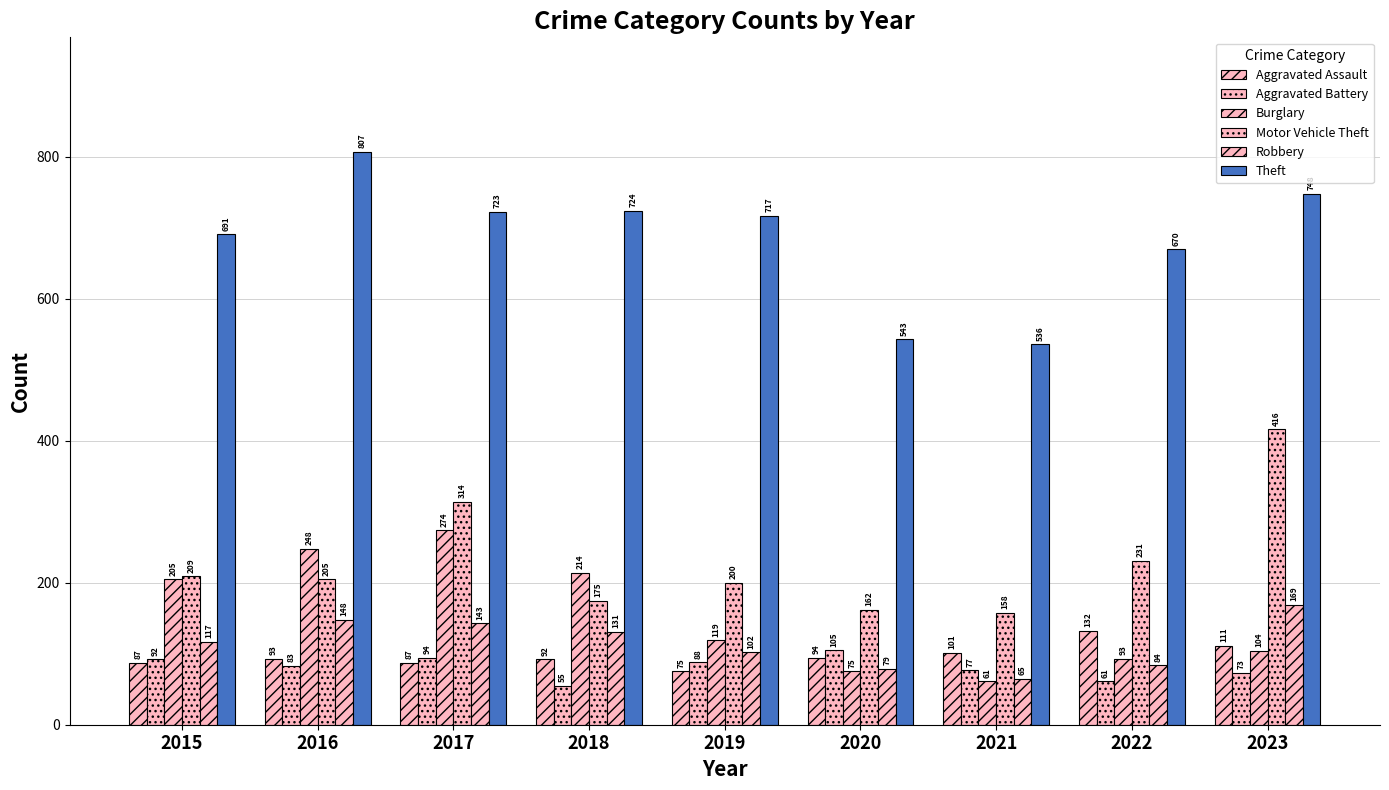

How many bars are there in total?

54